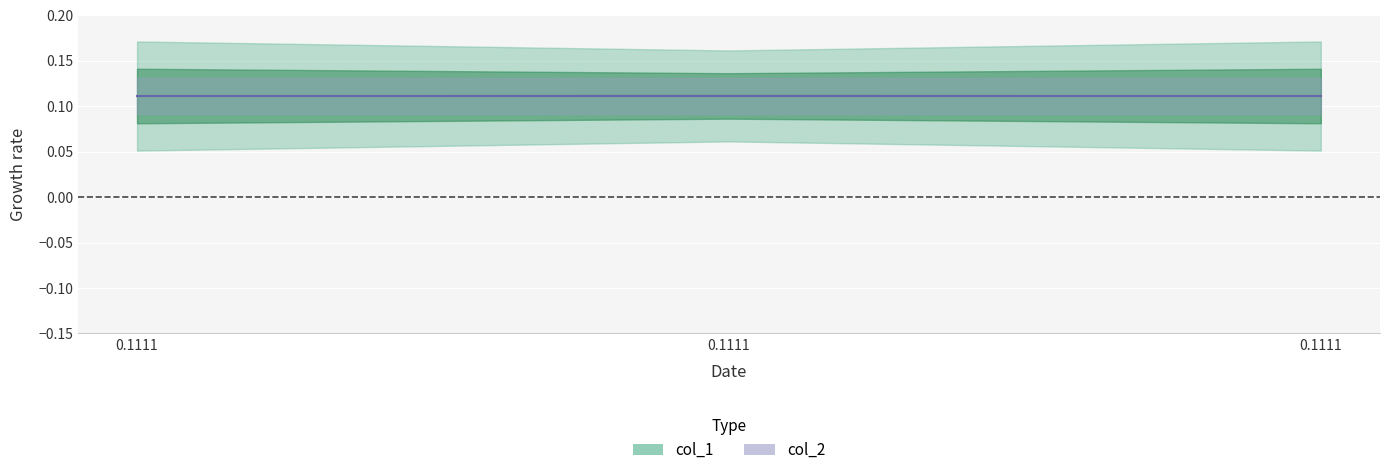

What is the average value?

0.1